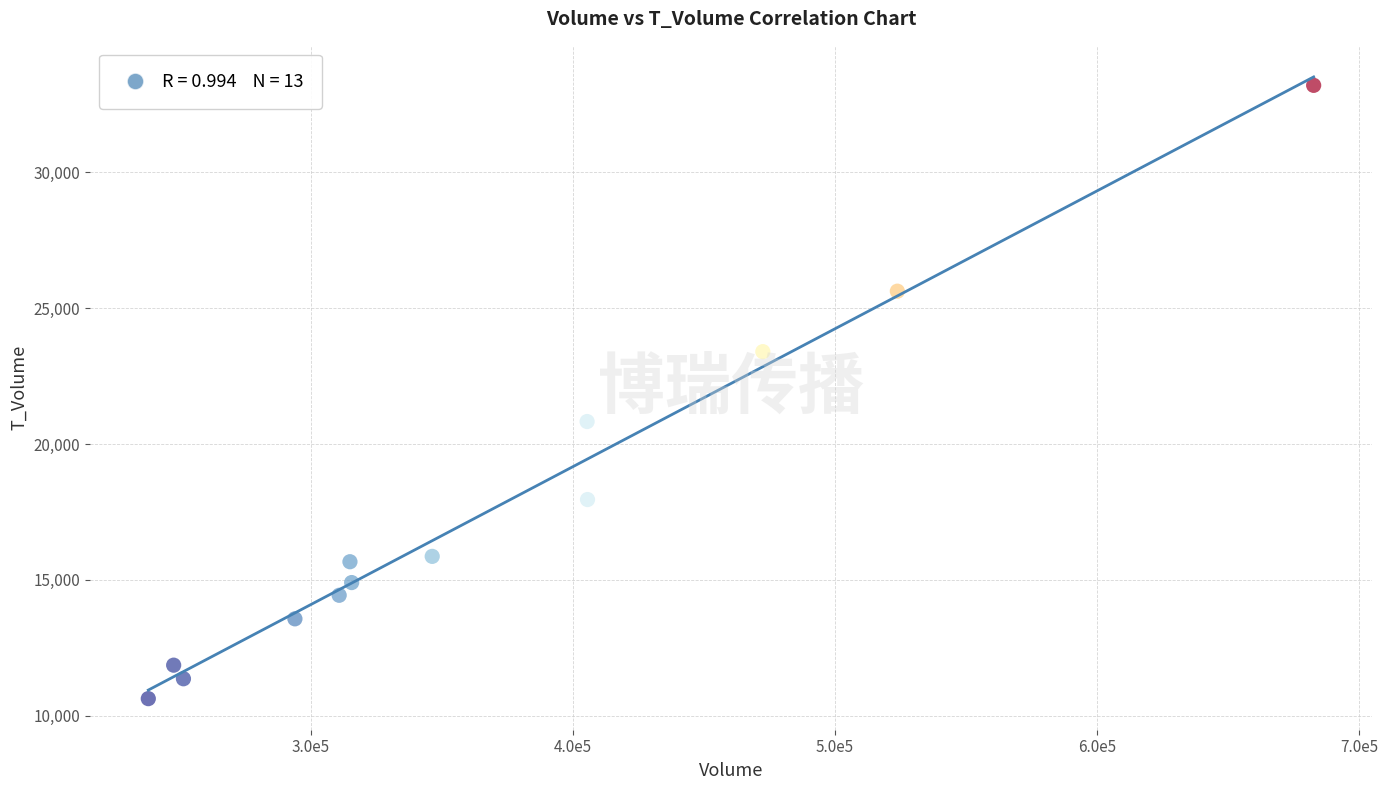

What Y value in the scatter plot is closest to 21913?

20826